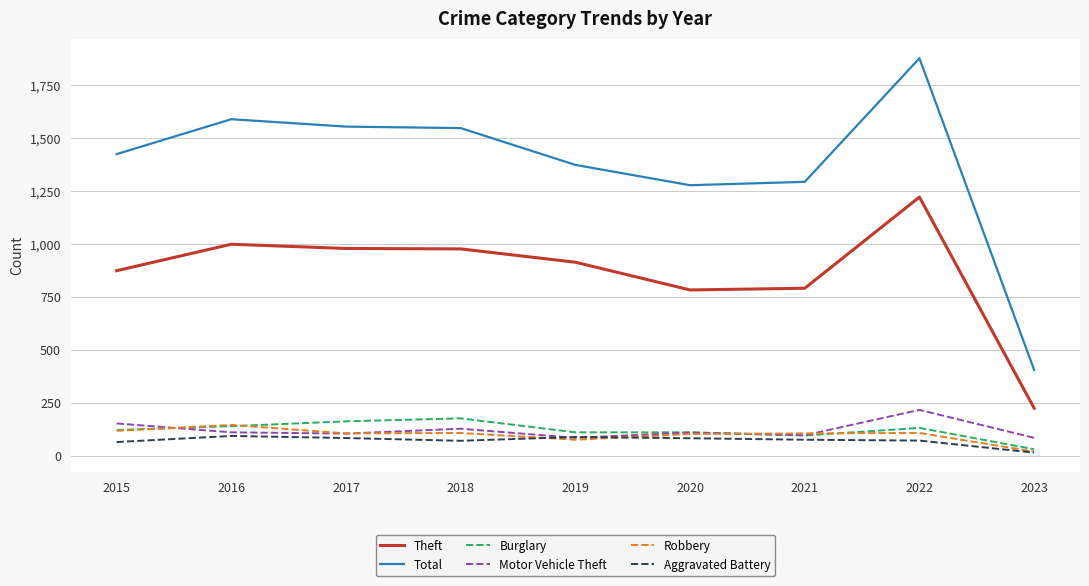

What is the approximate value of Total at 2020, to the nearest 10?

1280